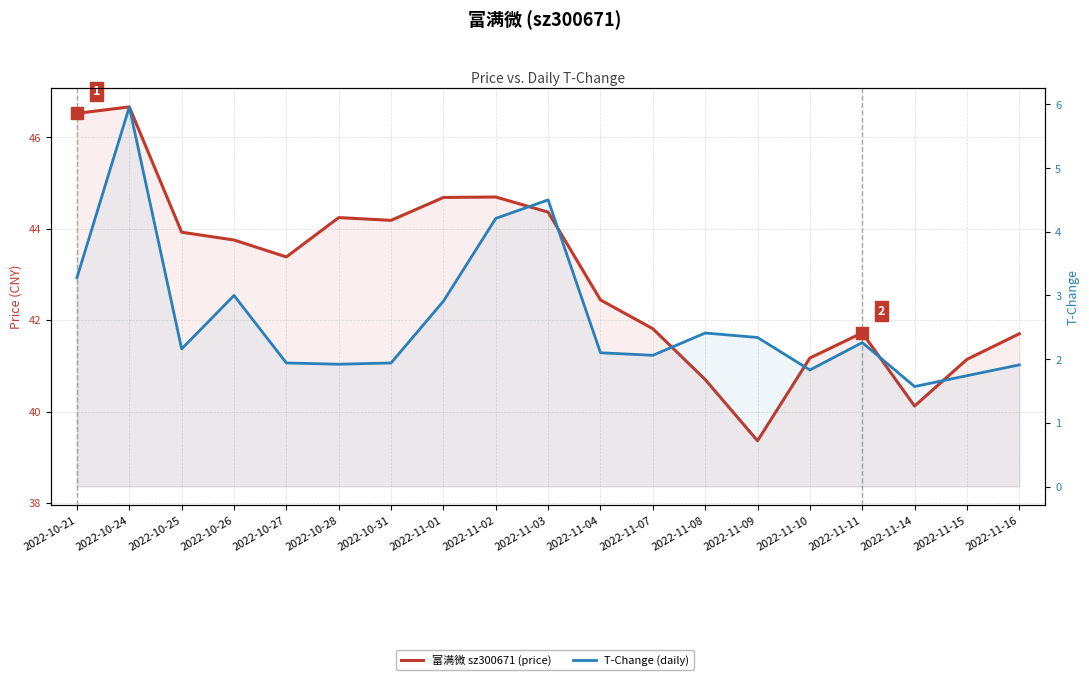

What is the difference between the highest and lowest values at 2022-11-04?

40.3